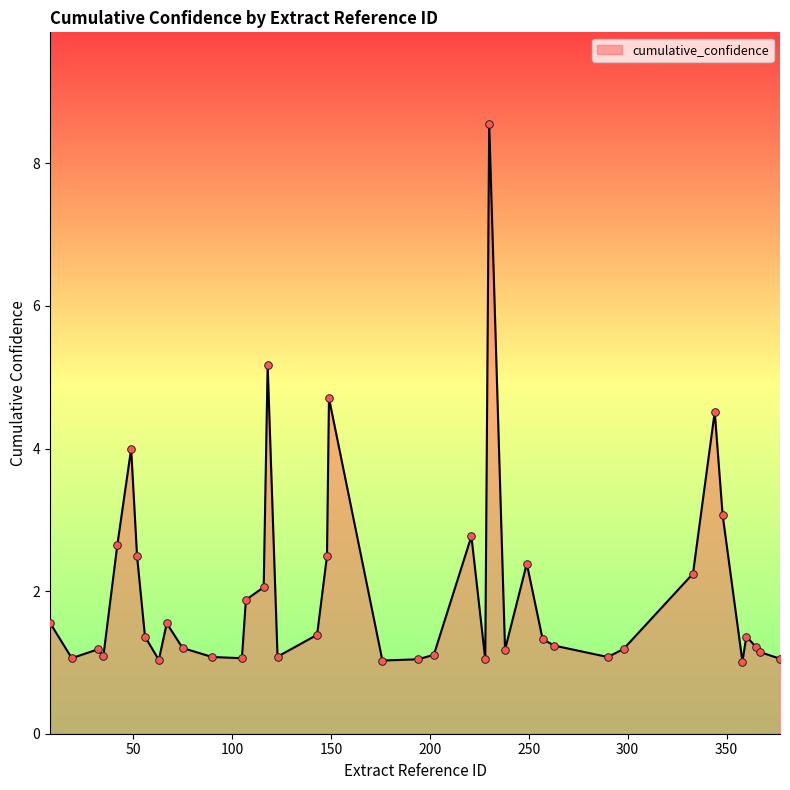

What is the maximum value shown in the chart?

8.6